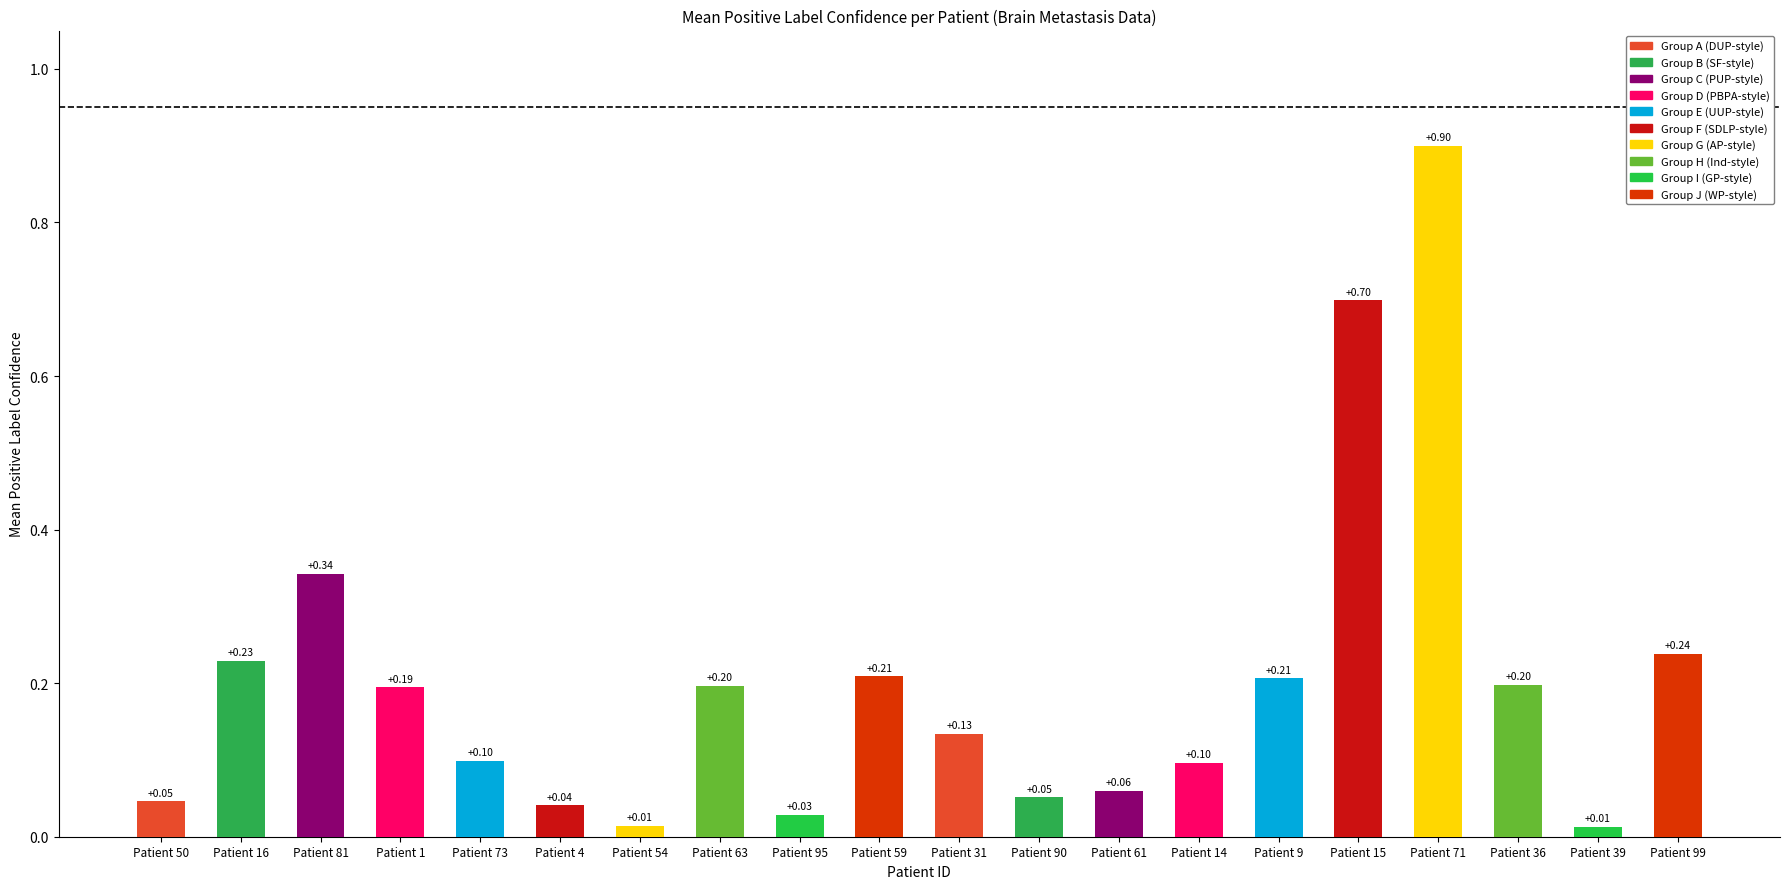

Which category has the highest value across all series?

Patient 71